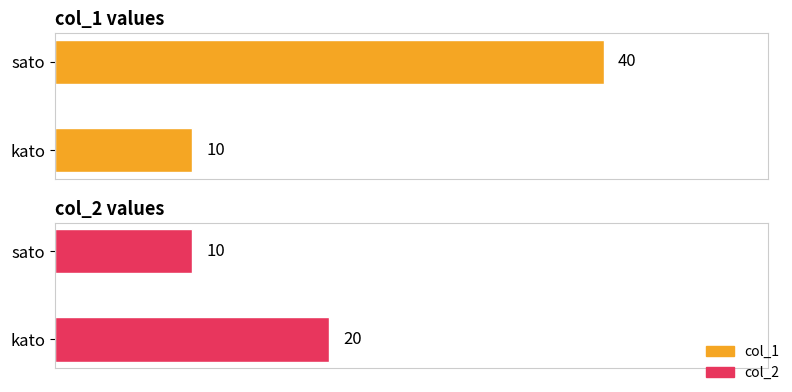

What is the approximate value of col_1 at kato?

10